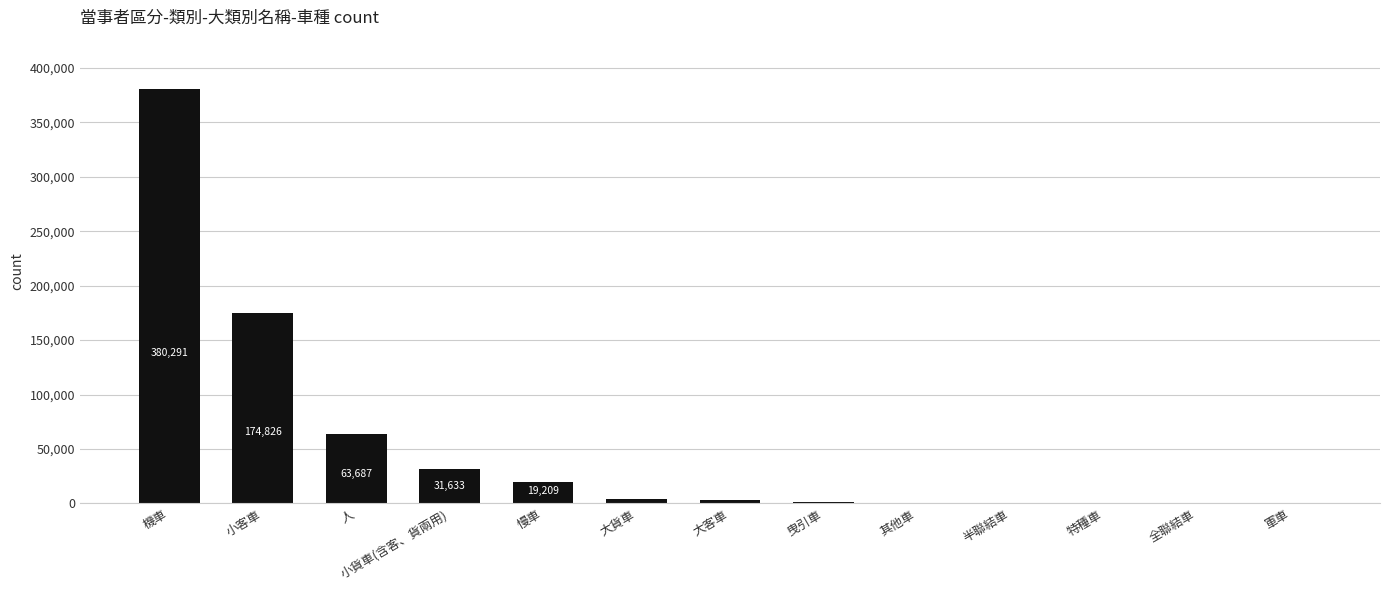

Count the number of categories in the chart.

13